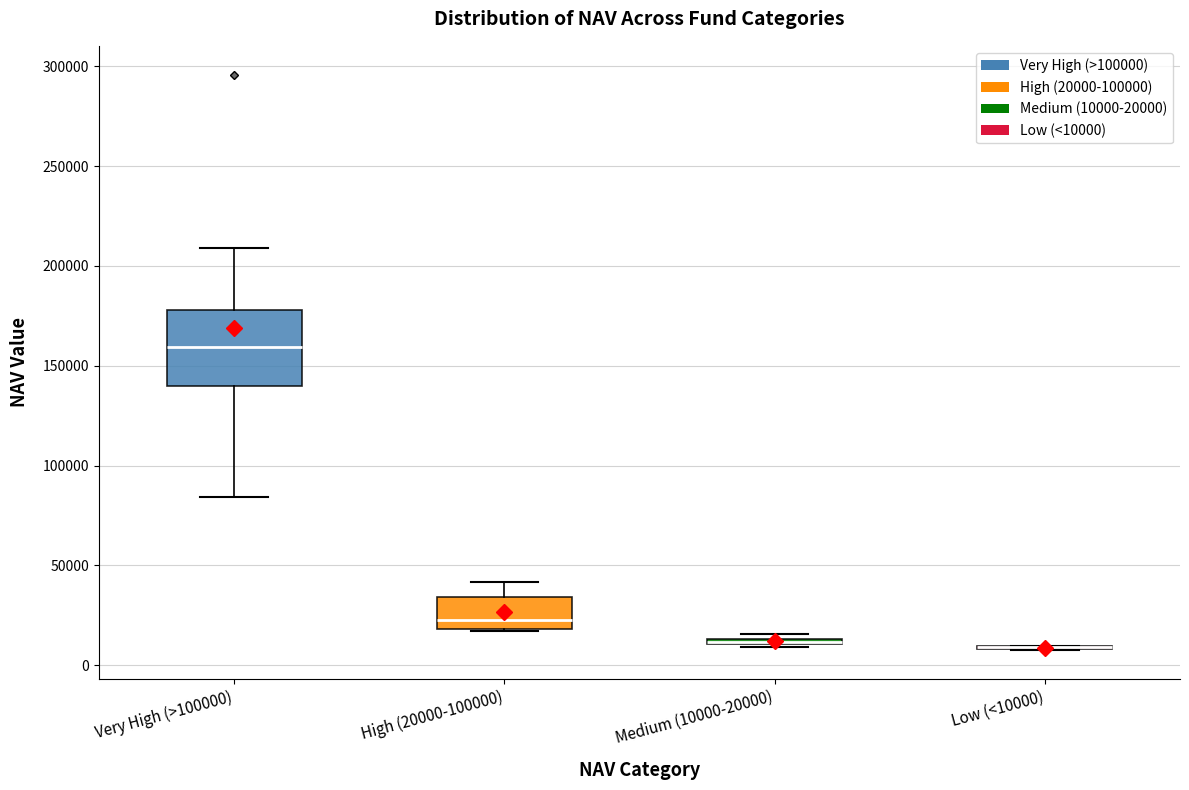

Where is the lower edge of the box for Very High (>100000) on the y-axis? The values are not printed on the chart, so give them approximately, as read against the axis.

140000